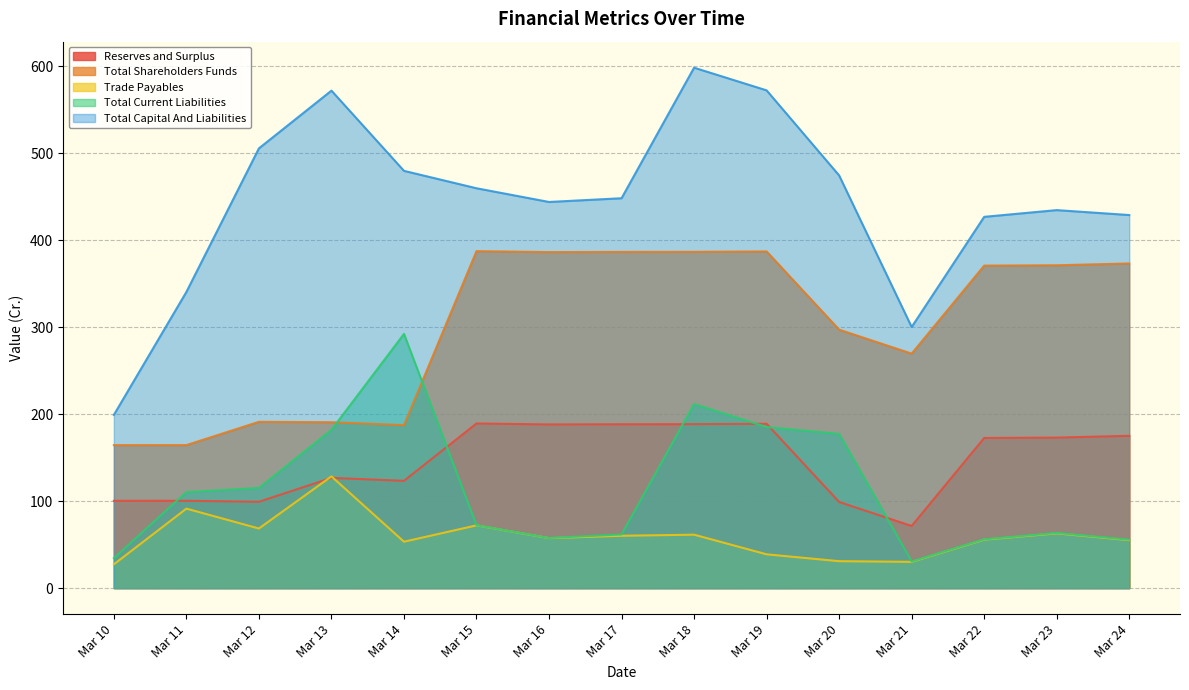

What are all the series names shown in the legend?

Reserves and Surplus, Total Shareholders Funds, Trade Payables, Total Current Liabilities, Total Capital And Liabilities